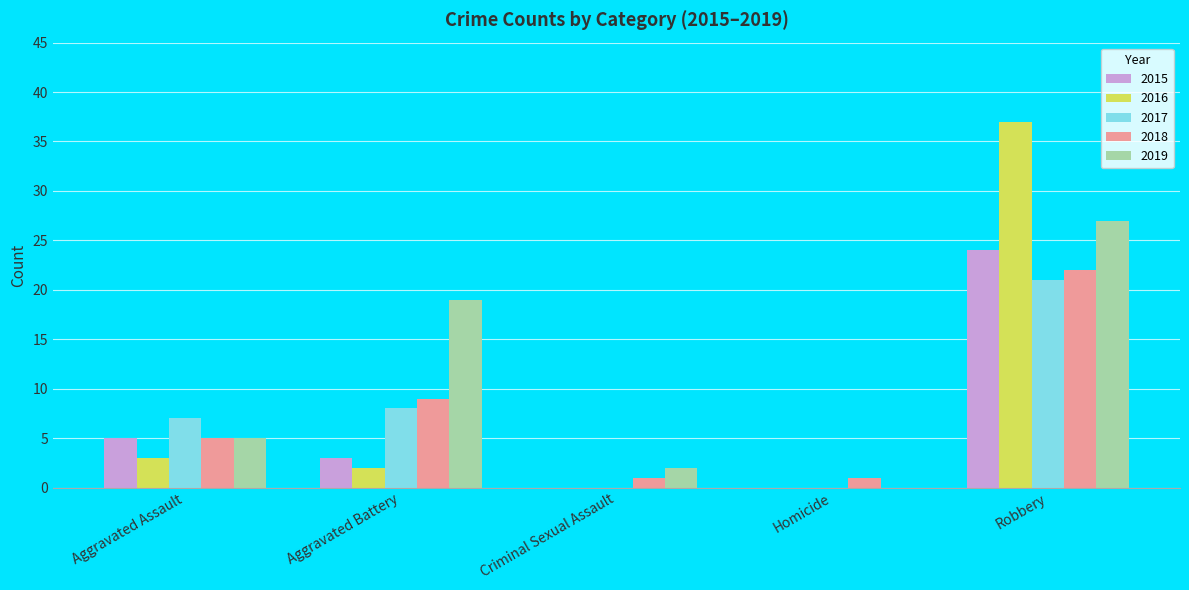

Which series has the largest total across all categories?

2019